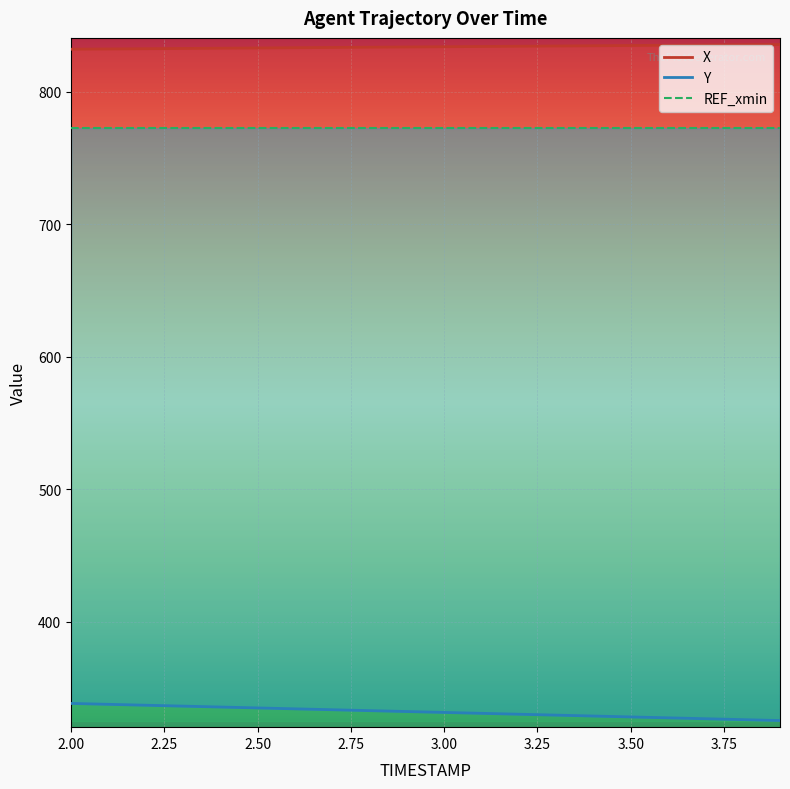

How many values in the X series exceed 833?

14